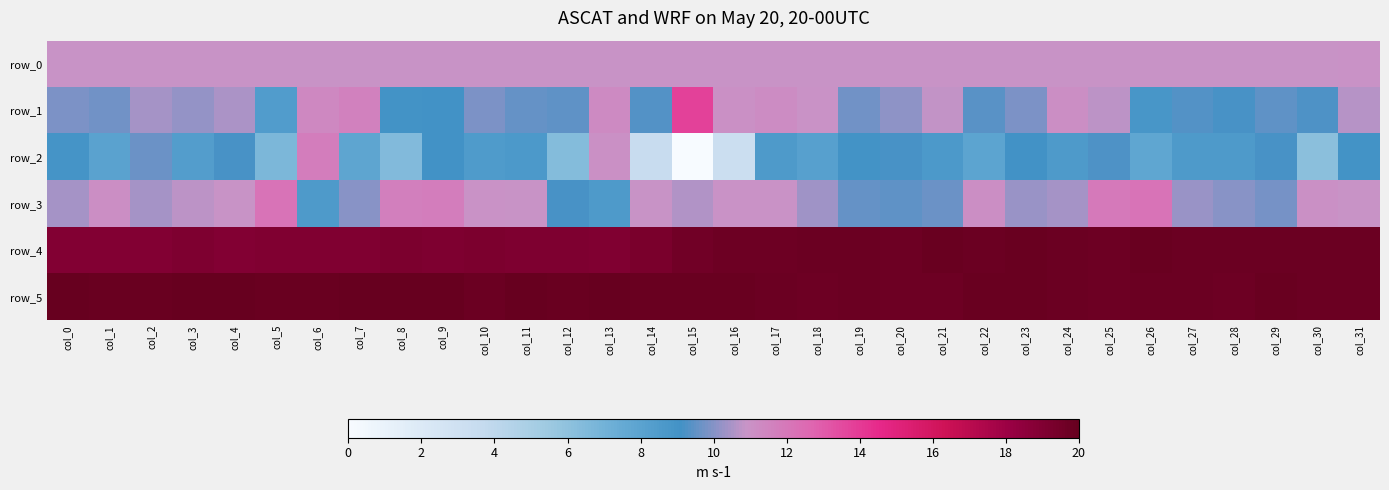

Reading left to right, list all the values displayed in this chart.

row_0: col_0=10.9	col_1=10.9	col_2=10.9	col_3=10.9	col_4=10.9	col_5=10.9	col_6=10.9	col_7=10.9	col_8=10.9	col_9=10.9	col_10=10.9	col_11=10.9	col_12=10.9	col_13=10.9	col_14=10.9	col_15=10.9	col_16=10.9	col_17=10.9	col_18=10.9	col_19=10.9	col_20=10.9	col_21=10.9	col_22=10.9	col_23=10.9	col_24=10.9	col_25=10.9	col_26=10.9	col_27=10.9	col_28=10.9	col_29=10.9	col_30=10.9	col_31=10.9
row_1: col_0=9.8	col_1=9.8	col_2=10.4	col_3=10.2	col_4=10.5	col_5=8.4	col_6=11.4	col_7=11.6	col_8=9.0	col_9=9.1	col_10=9.9	col_11=9.5	col_12=9.5	col_13=11.3	col_14=9.4	col_15=13.8	col_16=11.0	col_17=11.2	col_18=11.0	col_19=9.7	col_20=10.1	col_21=10.8	col_22=9.4	col_23=9.9	col_24=11.2	col_25=10.7	col_26=8.8	col_27=9.3	col_28=9.2	col_29=9.5	col_30=9.2	col_31=10.7
row_2: col_0=9.0	col_1=8.0	col_2=9.6	col_3=8.3	col_4=9.2	col_5=6.7	col_6=11.8	col_7=7.8	col_8=6.5	col_9=9.1	col_10=8.5	col_11=8.7	col_12=6.4	col_13=11.1	col_14=3.4	col_15=0.0	col_16=3.3	col_17=8.6	col_18=8.2	col_19=9.1	col_20=9.2	col_21=8.7	col_22=8.0	col_23=9.1	col_24=8.6	col_25=9.3	col_26=7.7	col_27=8.5	col_28=8.5	col_29=9.2	col_30=6.1	col_31=9.0
row_3: col_0=10.5	col_1=11.2	col_2=10.4	col_3=10.7	col_4=10.9	col_5=12.2	col_6=8.6	col_7=10.1	col_8=11.7	col_9=11.7	col_10=11.0	col_11=10.9	col_12=9.2	col_13=8.6	col_14=10.9	col_15=10.6	col_16=11.0	col_17=11.0	col_18=10.4	col_19=9.6	col_20=9.5	col_21=9.6	col_22=11.1	col_23=10.3	col_24=10.4	col_25=11.9	col_26=12.2	col_27=10.3	col_28=10.0	col_29=9.8	col_30=11.0	col_31=10.9
row_4: col_0=19.0	col_1=19.0	col_2=19.0	col_3=19.1	col_4=19.0	col_5=19.0	col_6=19.0	col_7=19.0	col_8=19.2	col_9=19.1	col_10=19.2	col_11=19.1	col_12=19.1	col_13=19.0	col_14=19.3	col_15=19.5	col_16=19.7	col_17=19.7	col_18=19.8	col_19=19.8	col_20=19.8	col_21=19.9	col_22=19.8	col_23=19.9	col_24=19.8	col_25=19.7	col_26=19.8	col_27=19.8	col_28=19.8	col_29=19.8	col_30=19.8	col_31=19.8
row_5: col_0=20.0	col_1=19.9	col_2=19.9	col_3=20.0	col_4=19.9	col_5=19.9	col_6=19.9	col_7=20.0	col_8=20.0	col_9=20.0	col_10=19.8	col_11=19.9	col_12=19.9	col_13=20.0	col_14=19.9	col_15=19.9	col_16=19.9	col_17=19.8	col_18=19.8	col_19=19.8	col_20=19.7	col_21=19.8	col_22=19.8	col_23=19.8	col_24=19.8	col_25=19.7	col_26=19.8	col_27=19.8	col_28=19.7	col_29=19.8	col_30=19.8	col_31=19.8